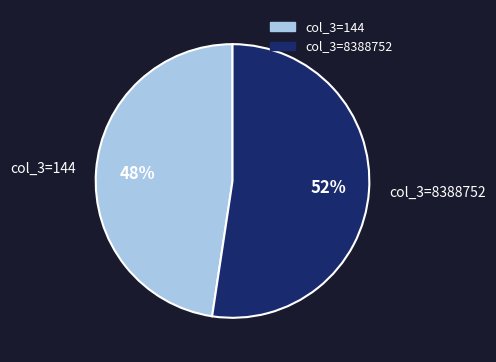

What is the largest slice in the pie chart?

col_3=8388752